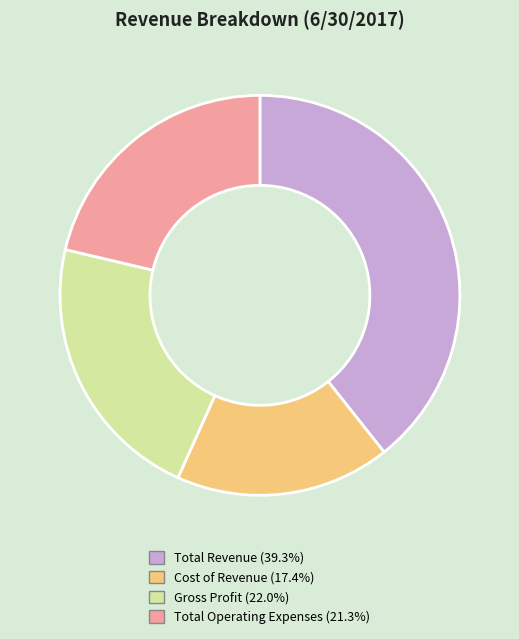

Approximately how many times larger is the value at Gross Profit (22.0%) compared to Cost of Revenue (17.4%)?

1.3